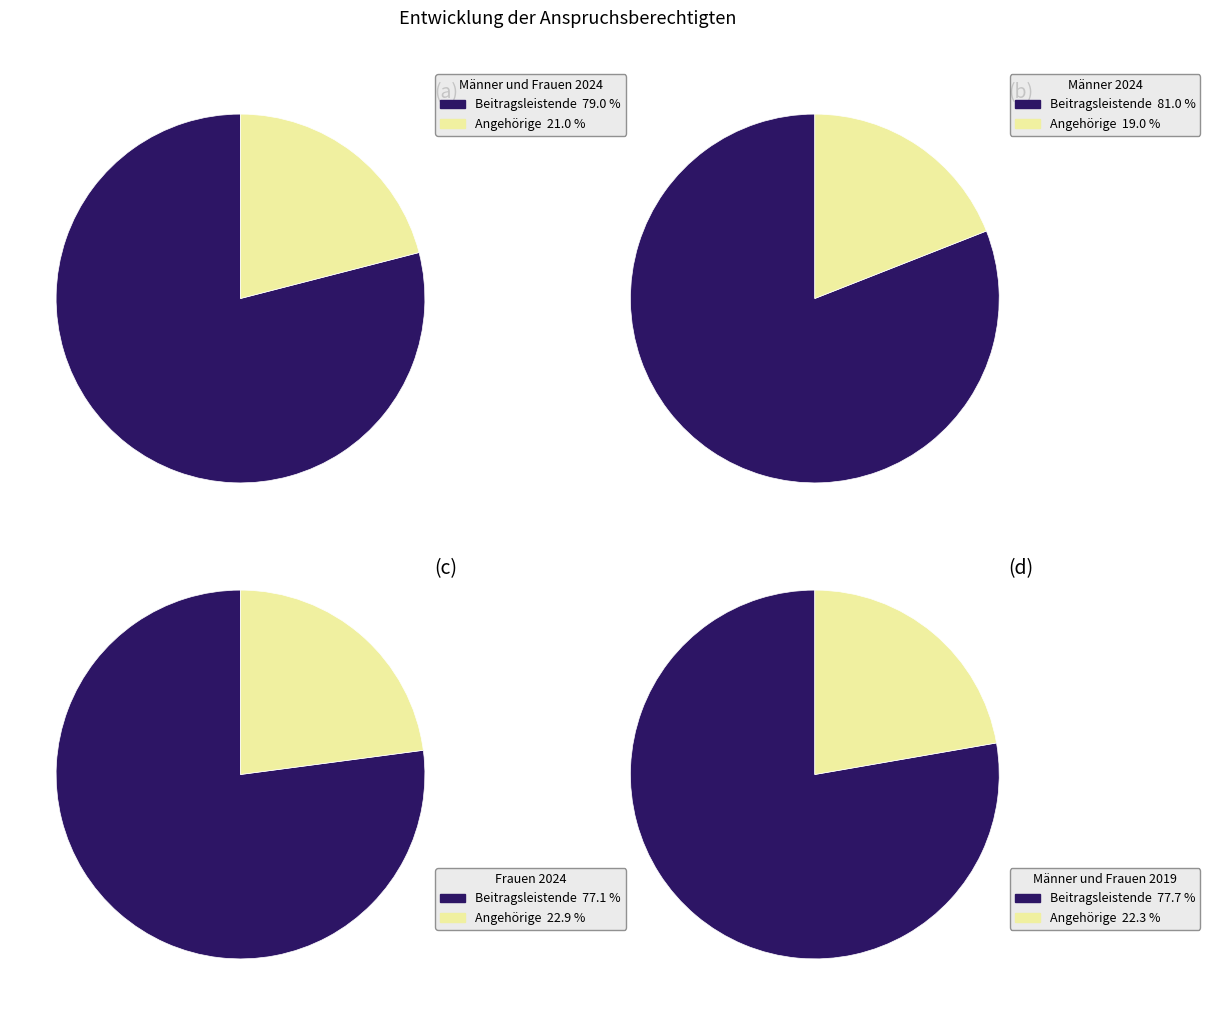

Is the sum of Männer und Frauen 2024 and Männer 2024 greater than half?

Yes